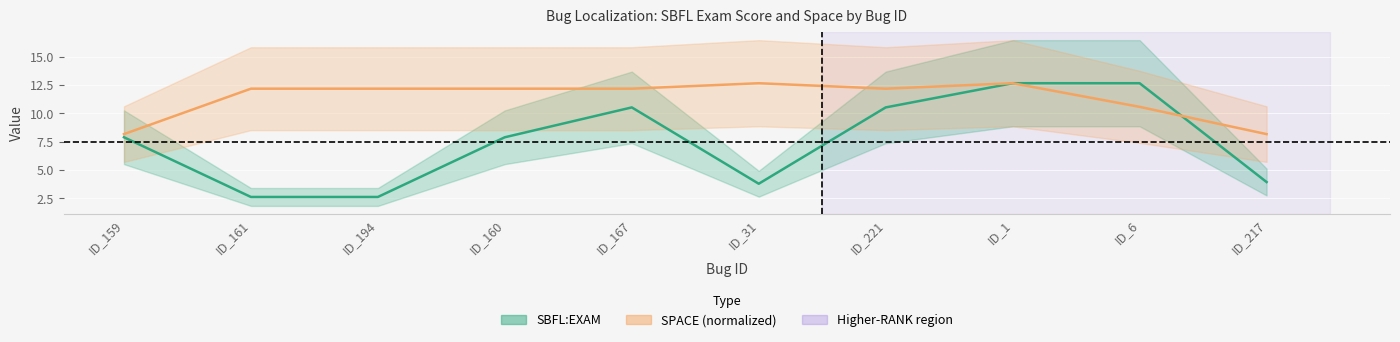

At how many categories does at least one series exceed 5?

10